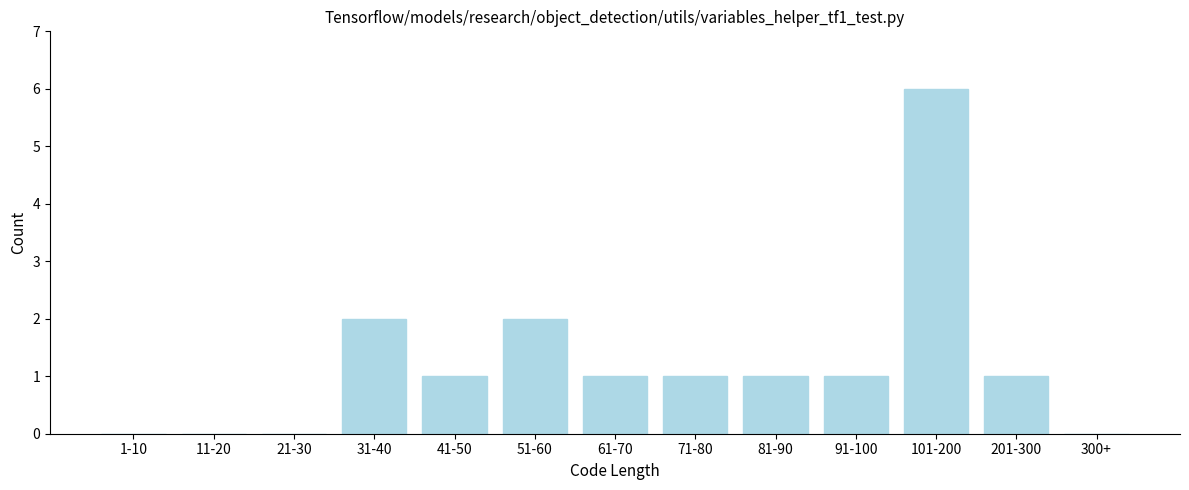

Reading left to right, extract all data points from this chart.

1-10=0	11-20=0	21-30=0	31-40=2	41-50=1	51-60=2	61-70=1	71-80=1	81-90=1	91-100=1	101-200=6	201-300=1	300+=0